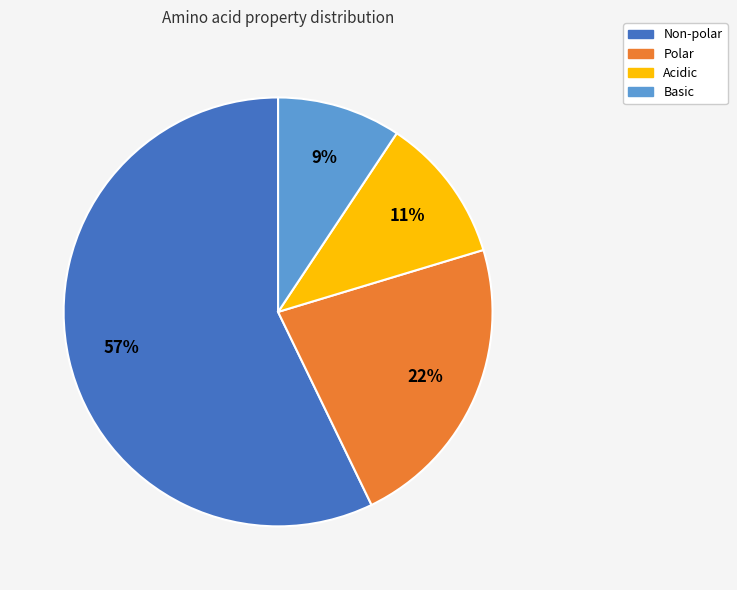

Between Non-polar and Polar, which is larger?

Non-polar